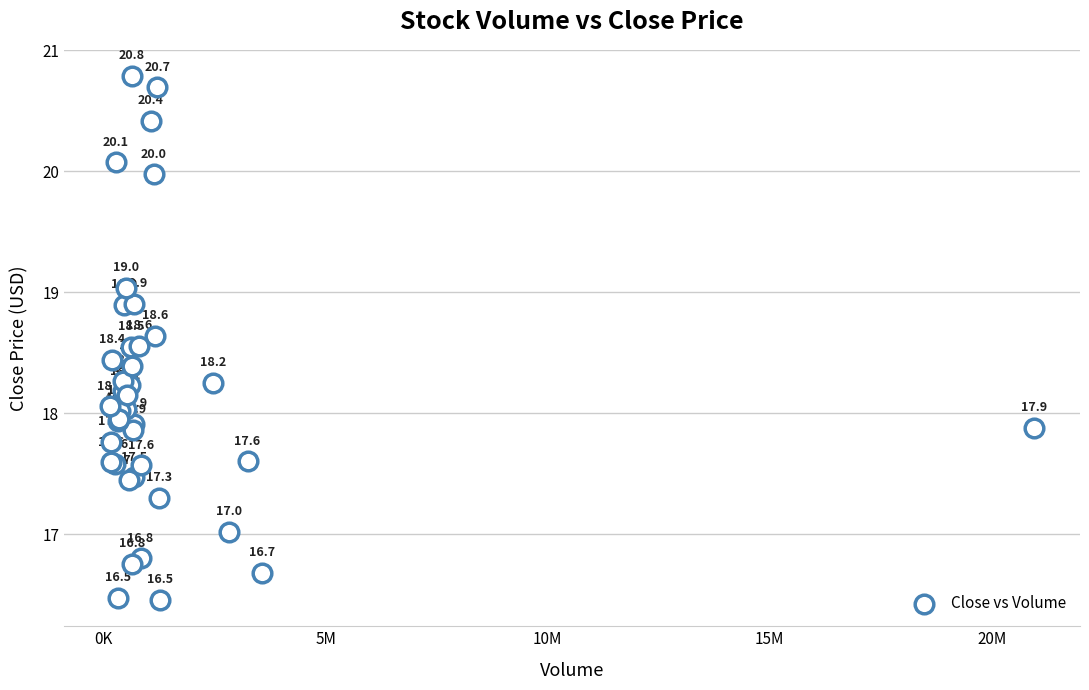

What Y value in the scatter plot is closest to 18?

18.0